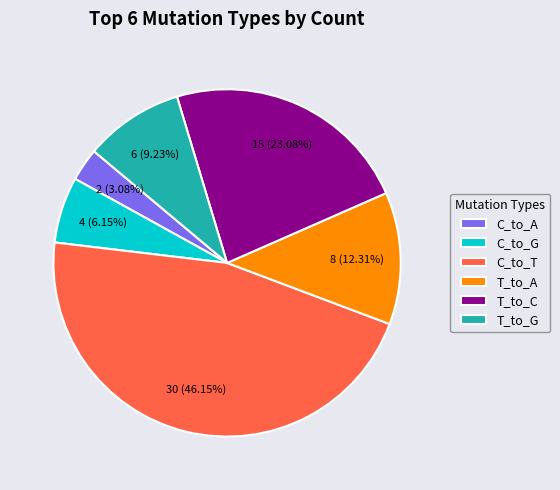

Approximately how many times larger is the value at T_to_C compared to T_to_A?

1.9